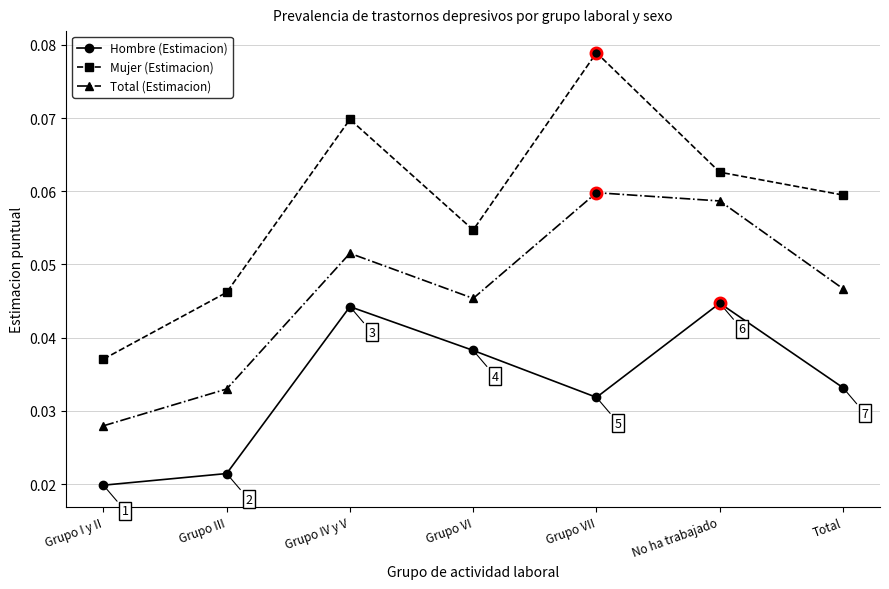

True or false: Mujer (Estimacion) and Total (Estimacion) intersect in this chart.

False